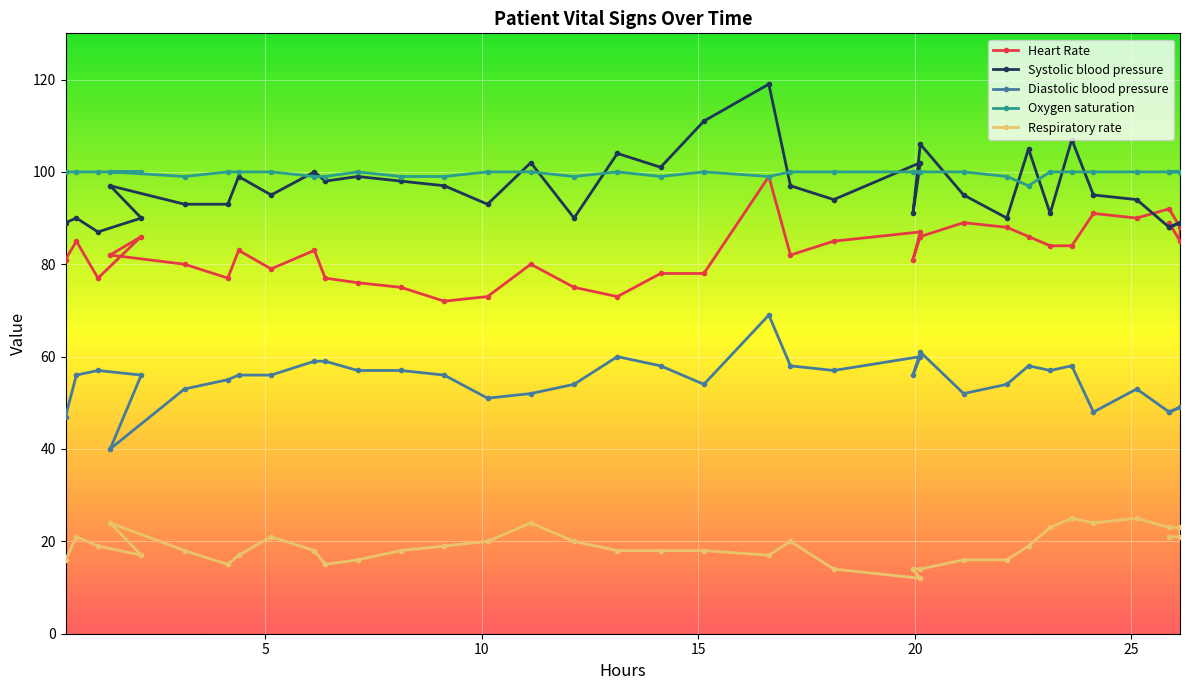

Is this an area chart (filled region under the line)?

No